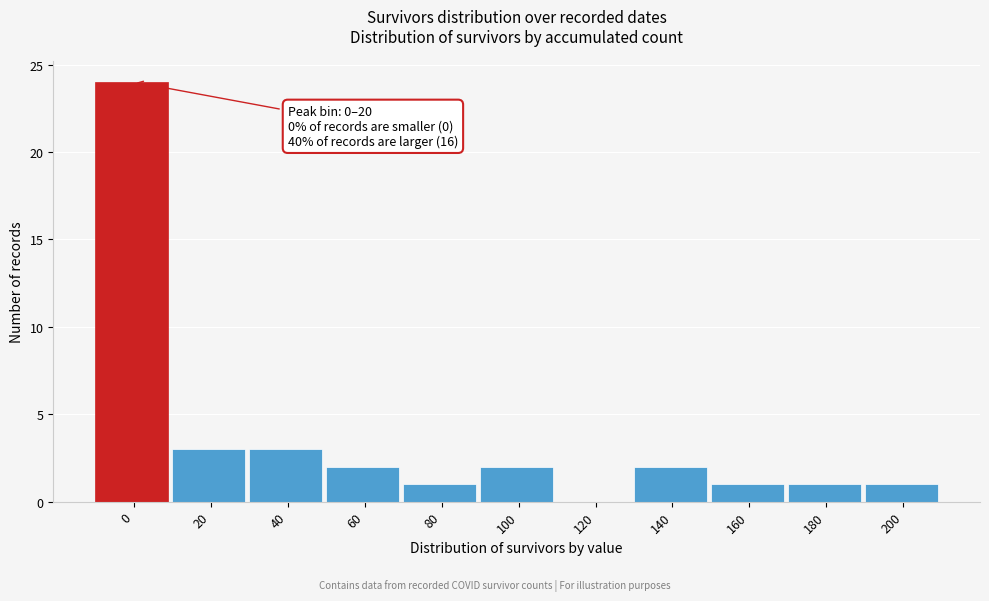

Reading left to right, list all the values displayed in this chart.

0=24	20=3	40=3	60=2	80=1	100=2	120=0	140=2	160=1	180=1	200=1